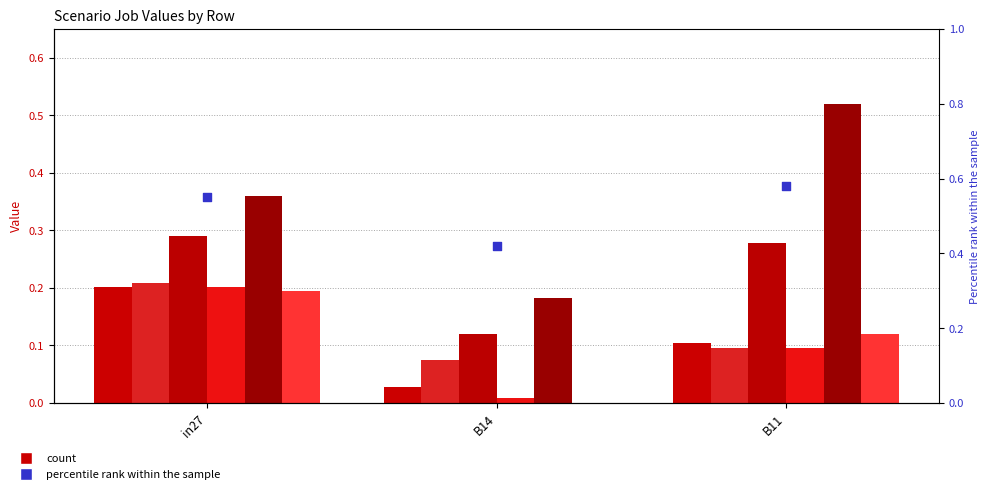

What is the total value across all series at B14?

0.4